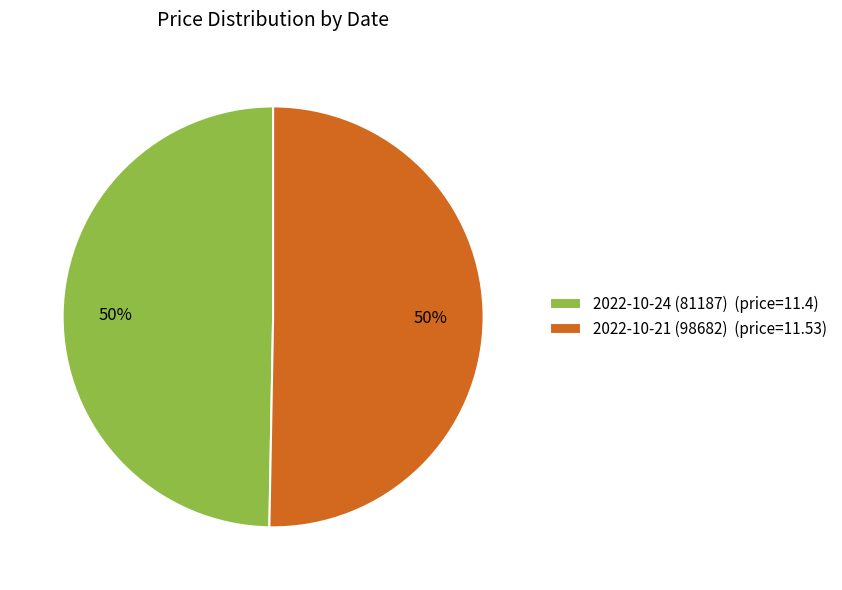

Do 2022-10-21 (98682) (price=11.53) and 2022-10-24 (81187) (price=11.4) together represent more than half of the pie?

Yes